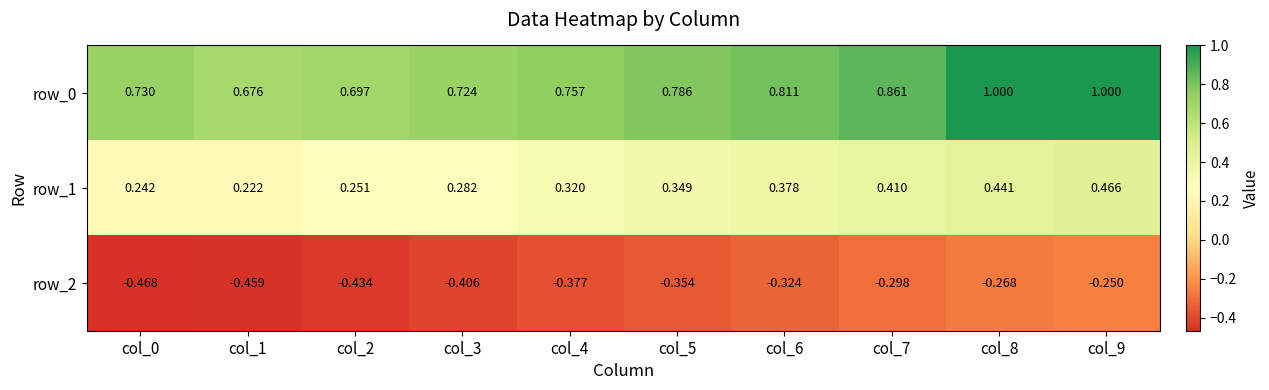

Is the value of row_2 at col_6 greater than the value of row_1 at col_2?

No